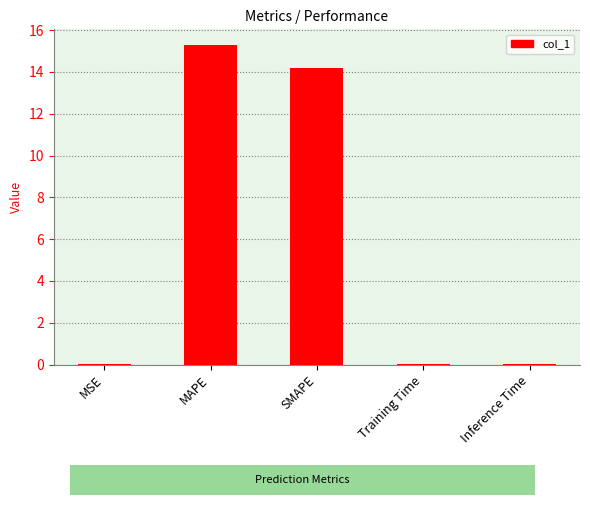

True or false: the data shows 8.3 at MAPE.

False